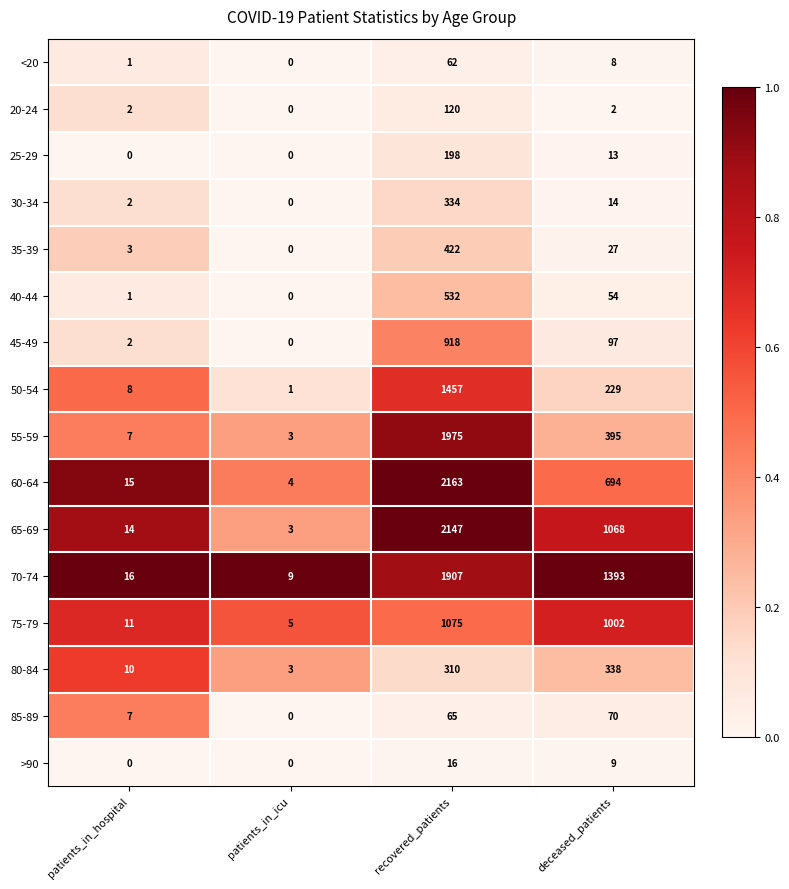

List the series in order of their peak value, lowest first.

>90, <20, 85-89, 20-24, 25-29, 30-34, 80-84, 35-39, 40-44, 45-49, 75-79, 50-54, 70-74, 55-59, 65-69, 60-64